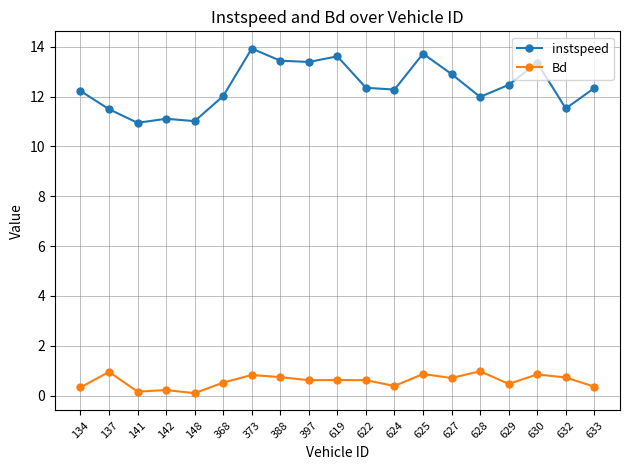

True or false: instspeed has more than 0 interior local peaks.

True